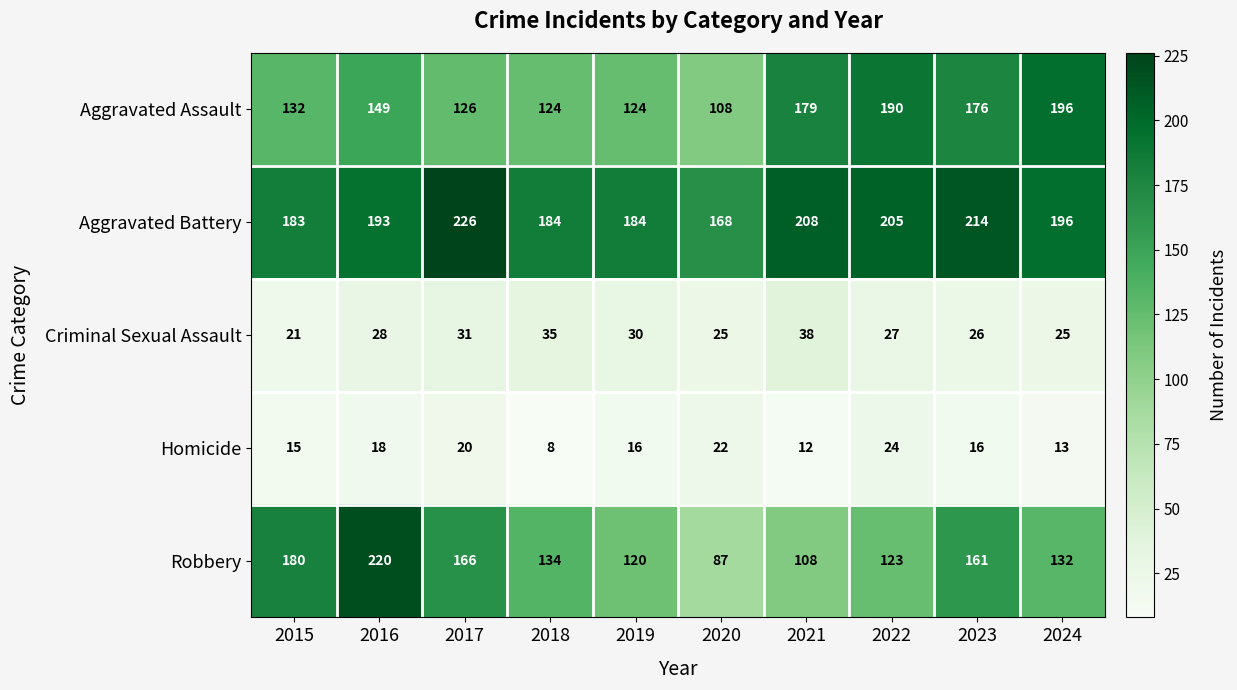

Is it true that Aggravated Battery equals 60 at 2016?

False